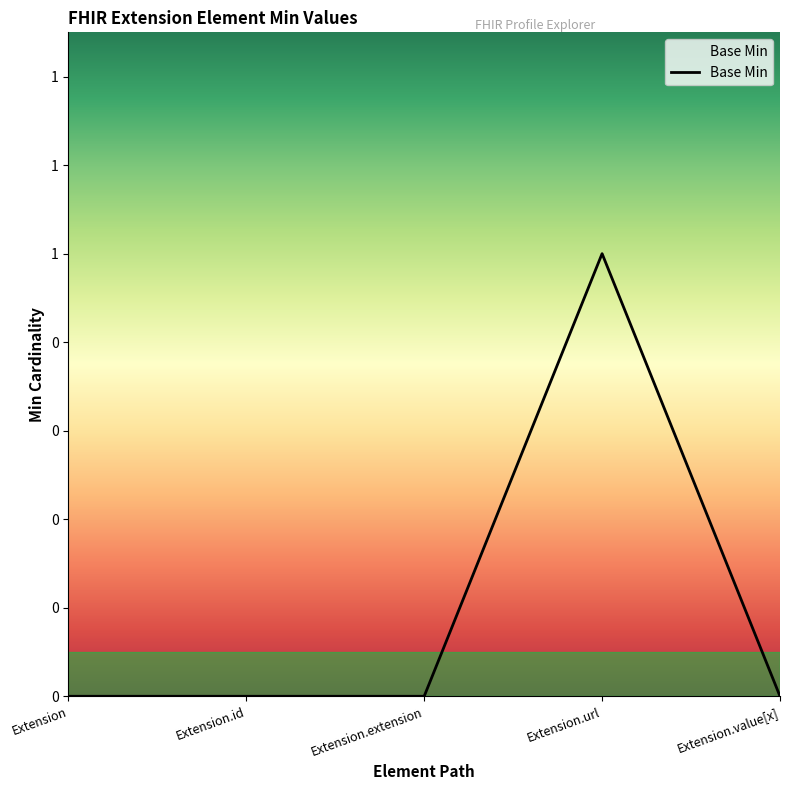

True or false: the data shows 0 at Extension.

True